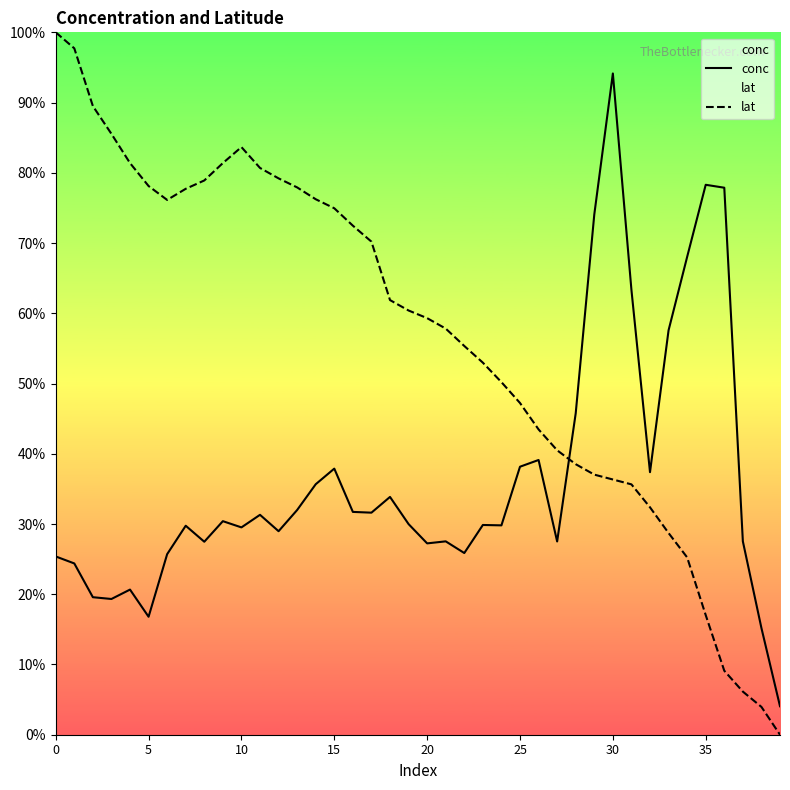

Is it true that conc equals 8242.2 at 13?

False